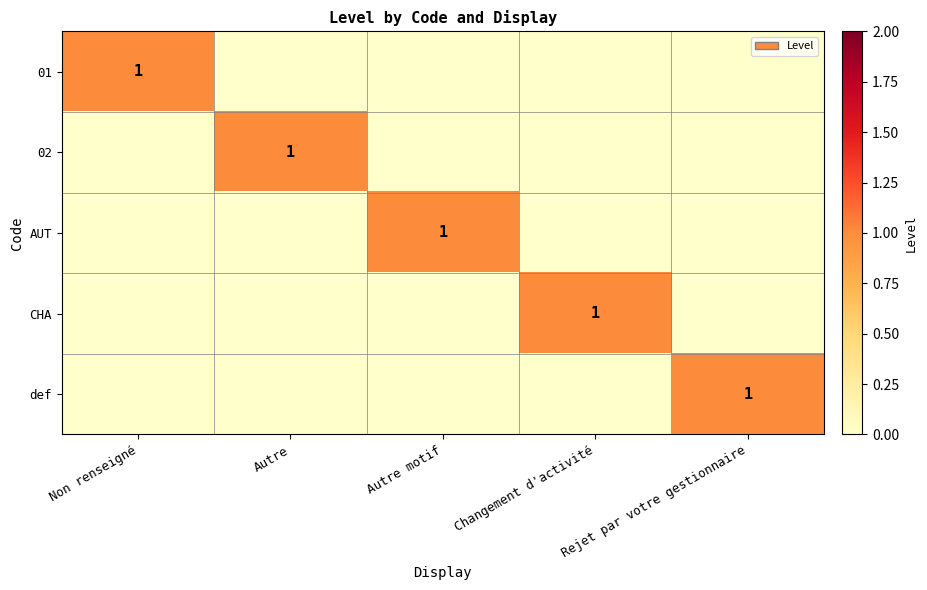

Is it true that AUT equals 1 at Autre motif?

True